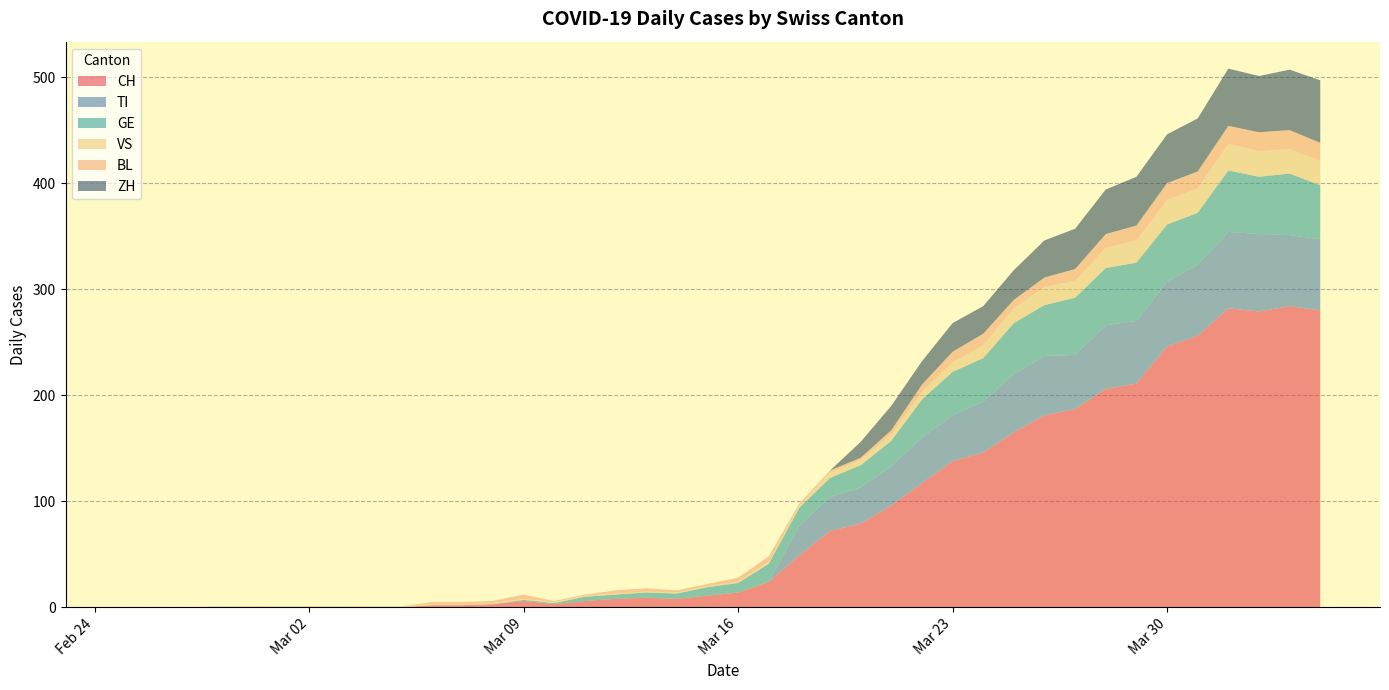

Reading left to right, what are all the values shown in this chart?

CH: 0	0	0	0	0	0	0	0	0	0	2	2	3	6	3	6	8	9	8	11	14	24	49	72	79	96	117	138	146	165	181	187	206	211	246	256	282	279	284	280
TI: 0	0	0	0	0	0	0	0	0	0	0	0	0	0	0	0	0	0	0	0	0	0	28	32	34	37	43	43	48	55	56	51	60	59	61	67	72	73	67	67
GE: 0	0	0	0	0	0	0	0	0	0	0	0	0	1	1	4	4	5	5	8	9	17	17	18	21	24	36	41	41	48	48	54	54	55	54	49	58	54	58	51
VS: 0	0	0	1	1	1	1	1	1	1	1	1	1	1	1	1	1	1	1	1	1	2	2	5	5	6	7	9	12	14	17	16	19	21	23	23	25	24	23	23
BL: 0	0	0	0	0	0	0	0	0	0	2	2	2	4	1	1	3	3	2	2	4	5	2	2	2	4	7	10	11	8	9	11	13	14	16	16	17	18	18	17
ZH: 0	0	0	0	0	0	0	0	0	0	0	0	0	0	0	0	0	0	0	0	0	0	0	0	15	23	22	27	26	28	35	38	42	46	46	50	54	53	57	59